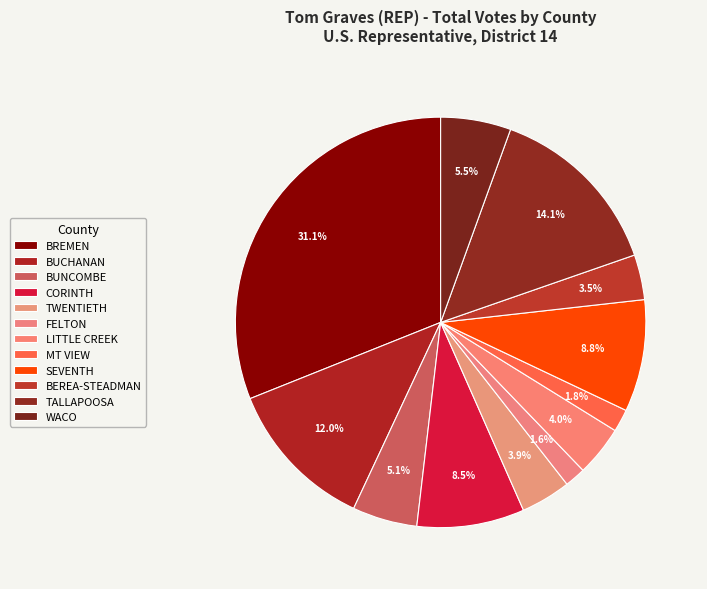

Which category has the smallest portion of the pie?

FELTON